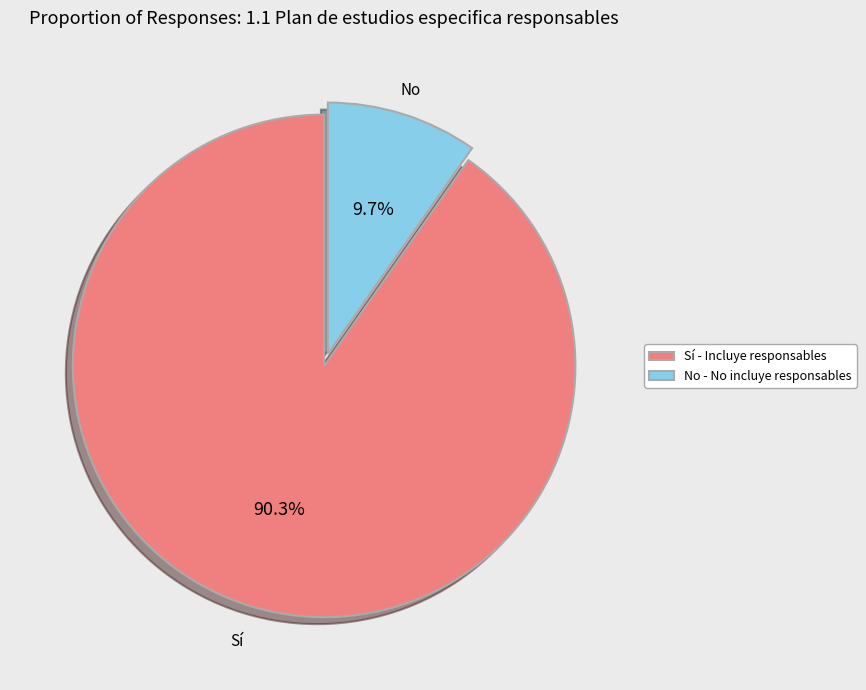

True or false: No accounts for 21% of the total.

False